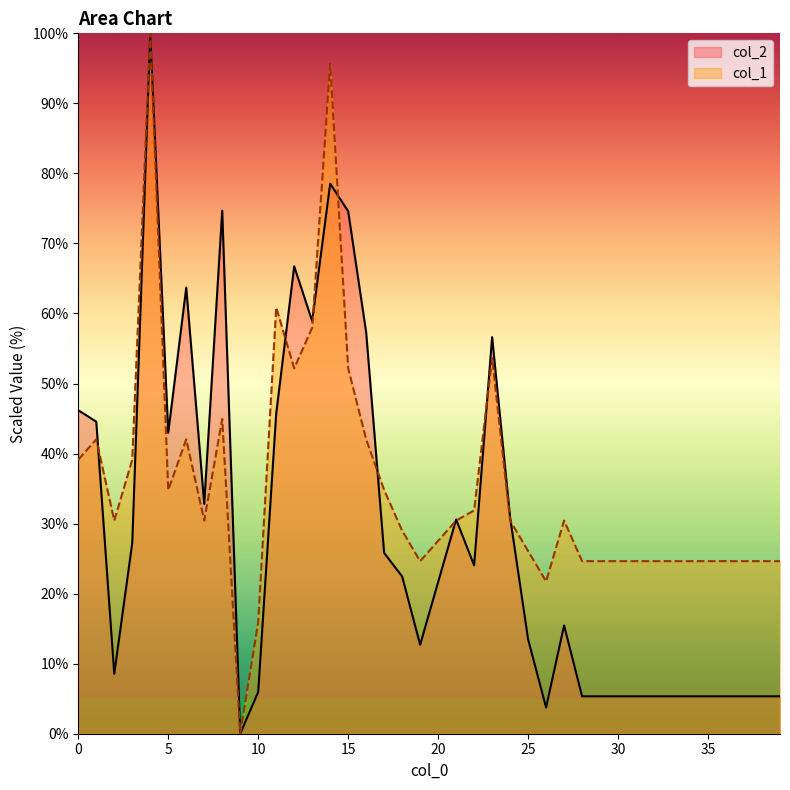

Where is col_1 nearest to the value 50?

12